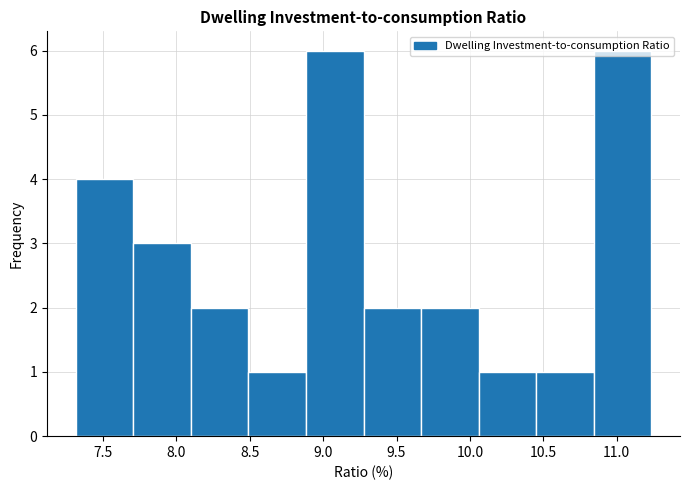

Reading left to right, transcribe this chart: for each bar, give the range it covers on the x-axis and its height. Neither the bar edges nor the heights are printed on the chart, so give them approximately, as read against the axes.

7.30 to 7.70: 4
7.70 to 8.10: 3
8.10 to 8.50: 2
8.50 to 8.90: 1
8.90 to 9.30: 6
9.30 to 9.65: 2
9.65 to 10.05: 2
10.05 to 10.45: 1
10.45 to 10.85: 1
10.85 to 11.25: 6